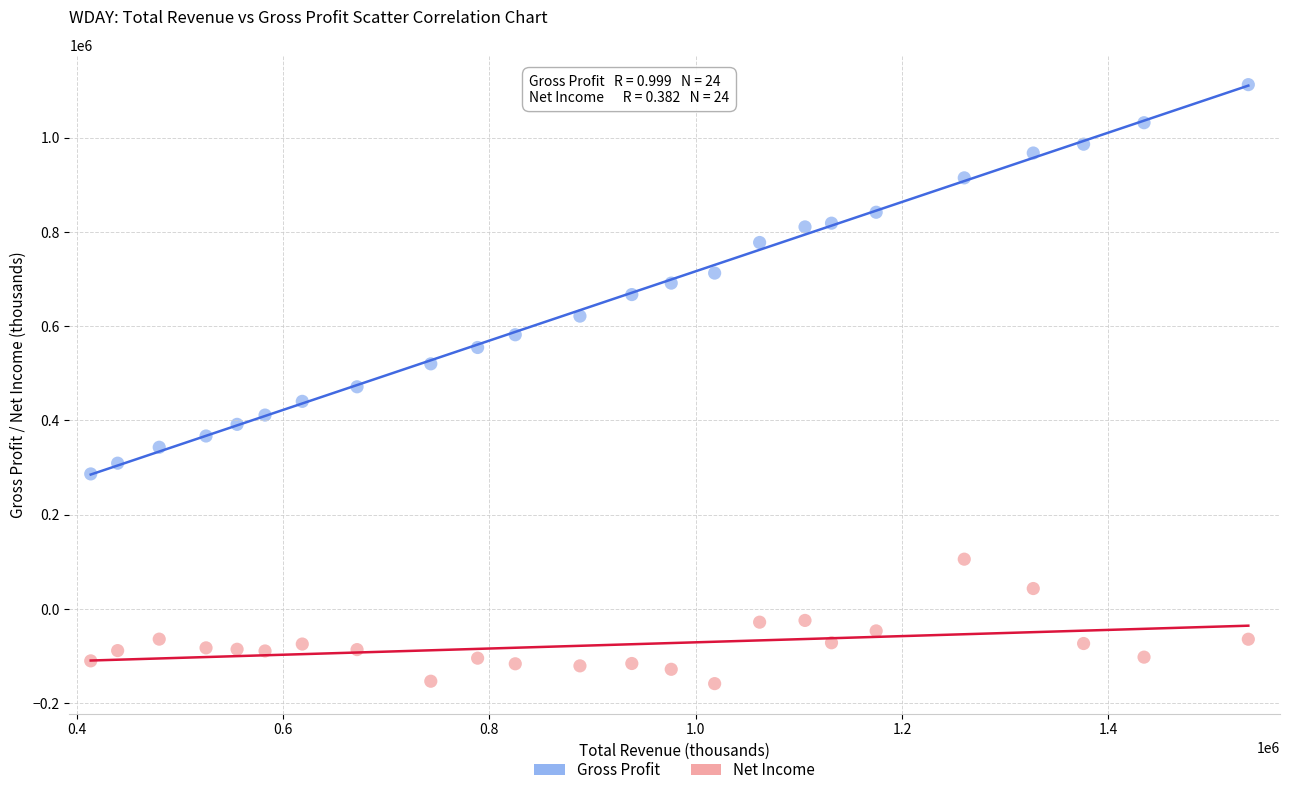

Which series has the largest Y range (max minus min)?

Gross Profit